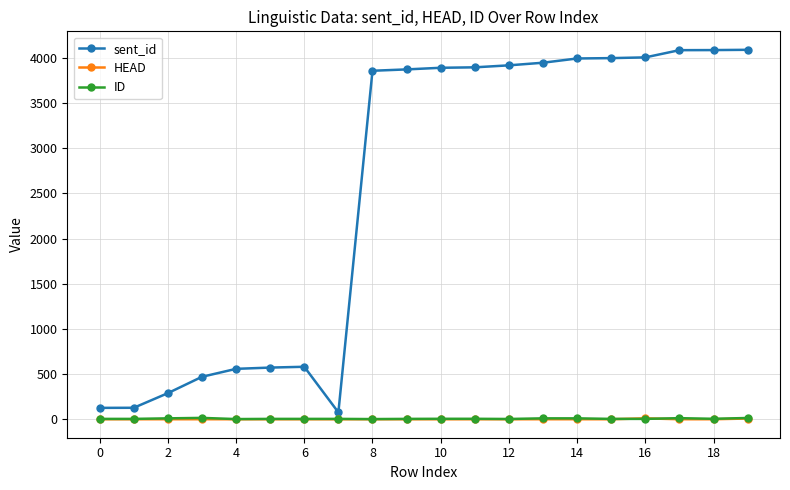

True or false: ID has more than 0 points higher than both neighbors.

True